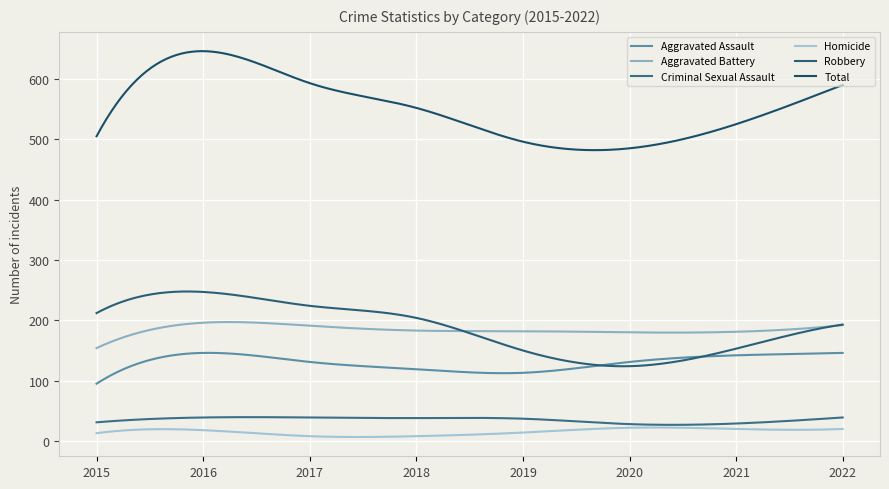

What is the average value of the Homicide series?

15.4